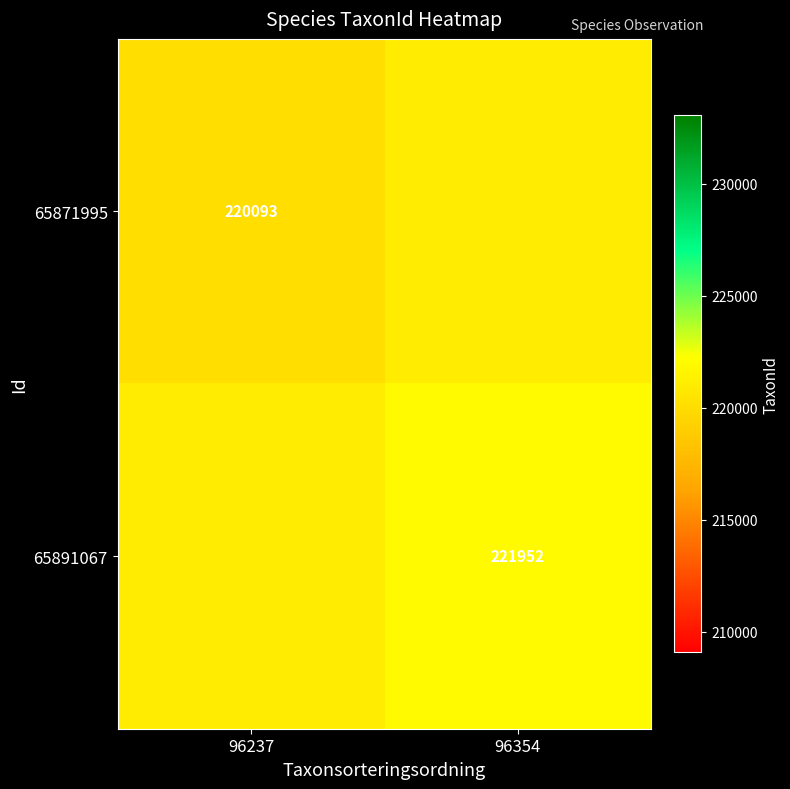

What is the spread (max minus min) of values at 96354?

929.5